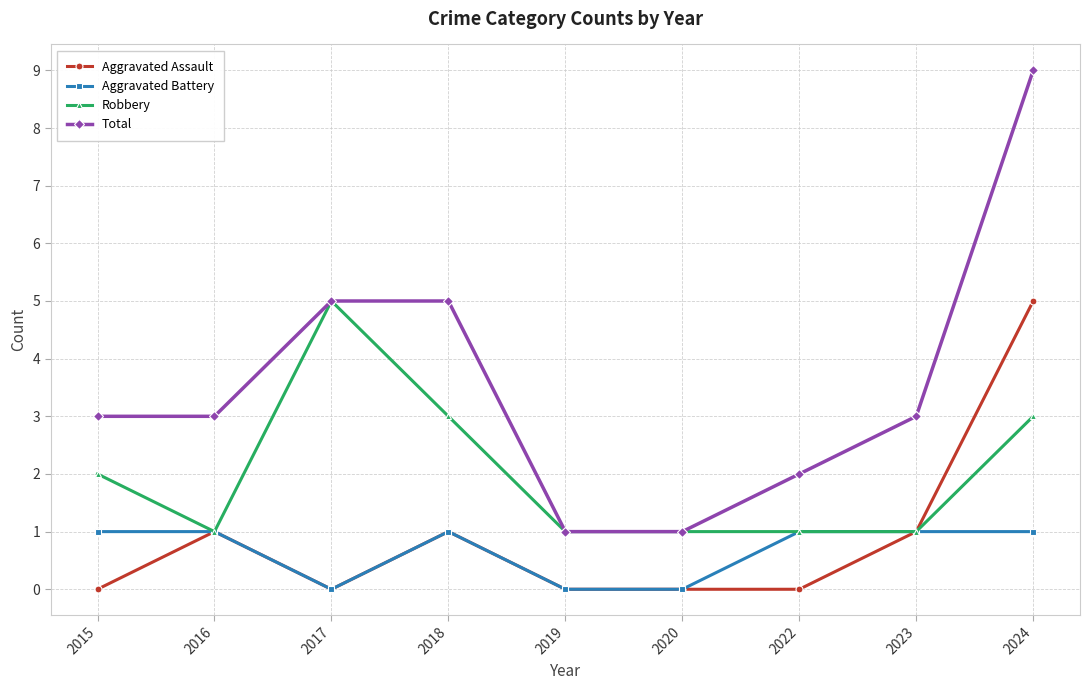

True or false: Aggravated Battery and Total cross at least once.

False